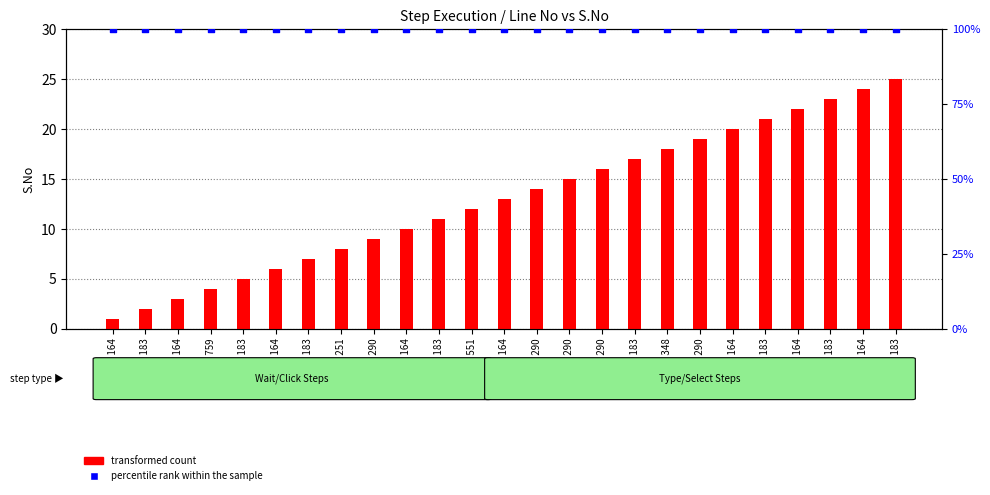

What is the total value across all series at Line 164?

101